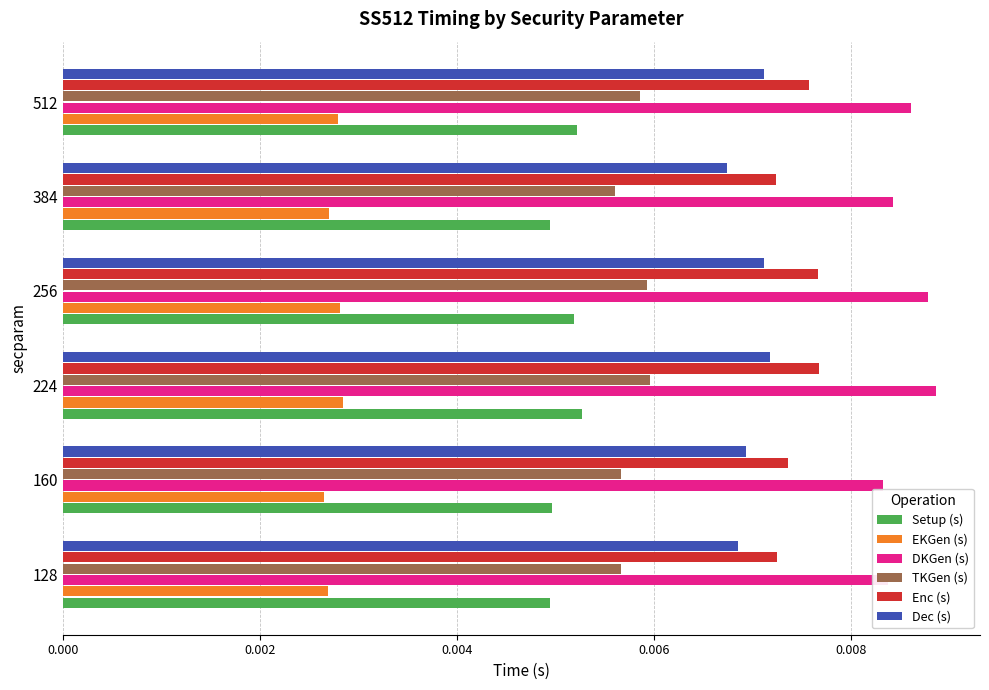

At 512, list the series in order from smallest to largest.

EKGen (s), Setup (s), TKGen (s), Dec (s), Enc (s), DKGen (s)